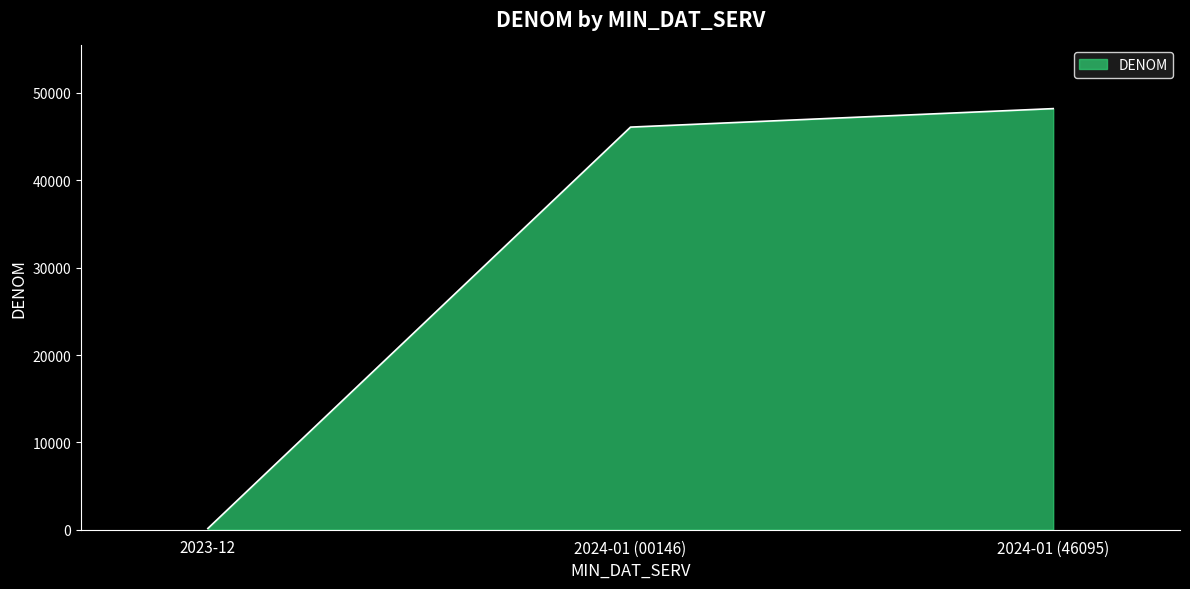

True or false: the data shows 48212 at 2024-01 (46095).

True